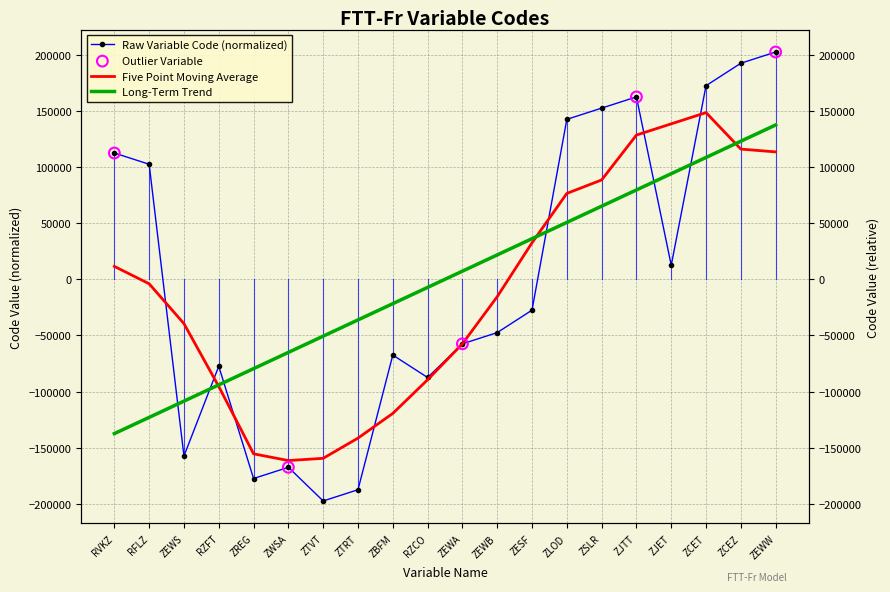

What is the change in value from RVKZ to ZTRT?

-300000